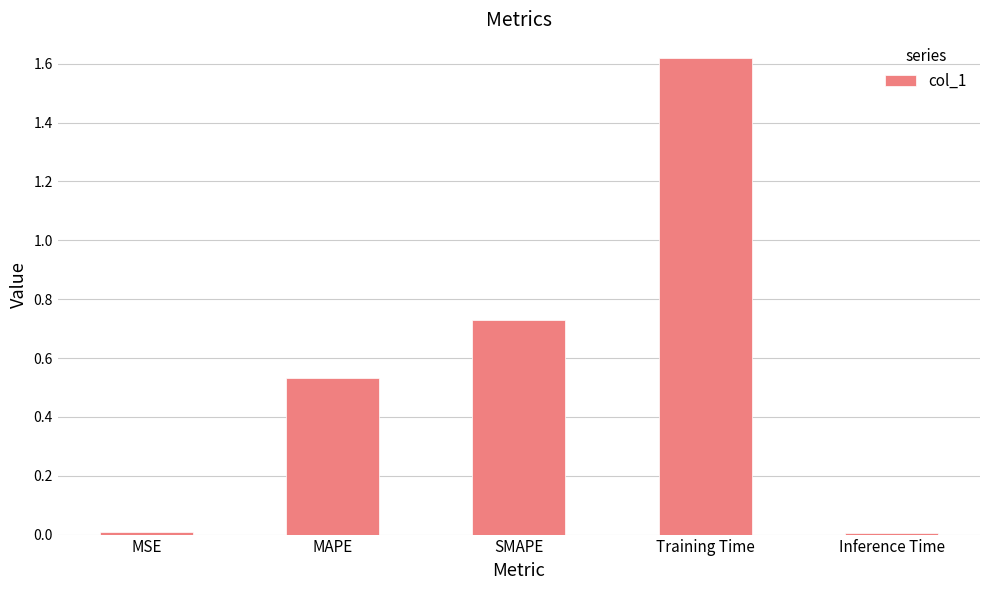

What is the sum of the values at SMAPE and MAPE?

1.3